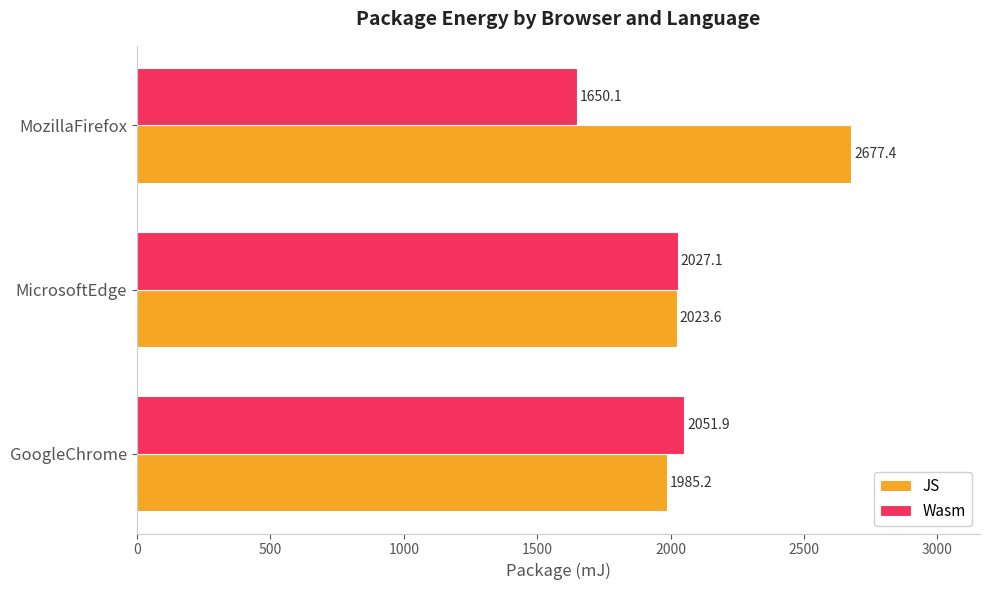

Which category has the lowest value in the Wasm series?

MozillaFirefox